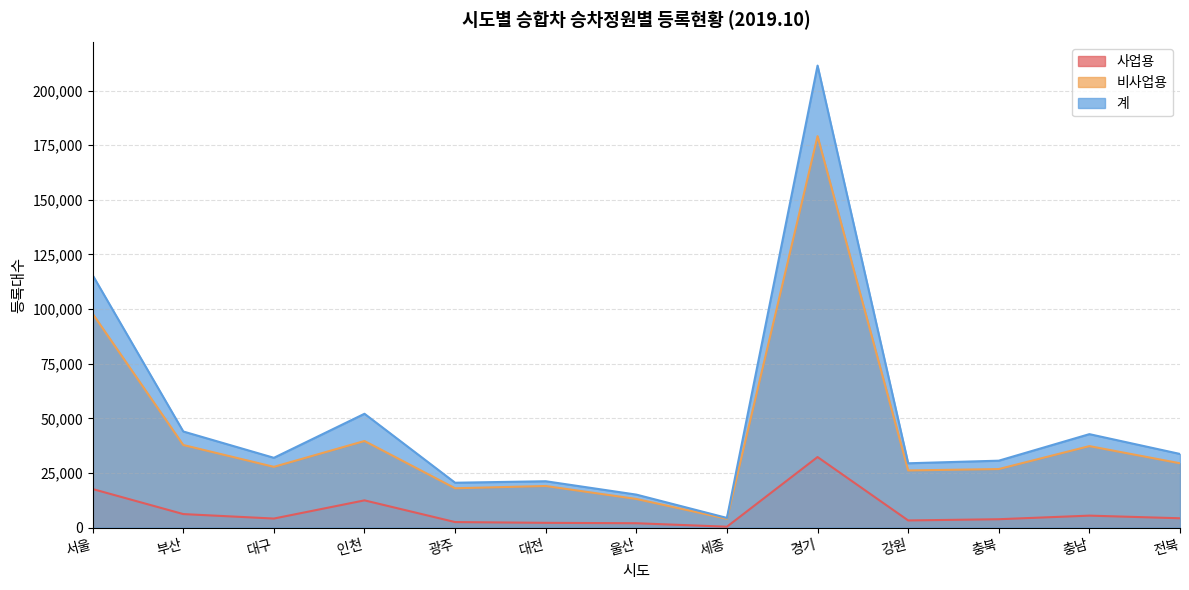

What position from the right is 대전?

8